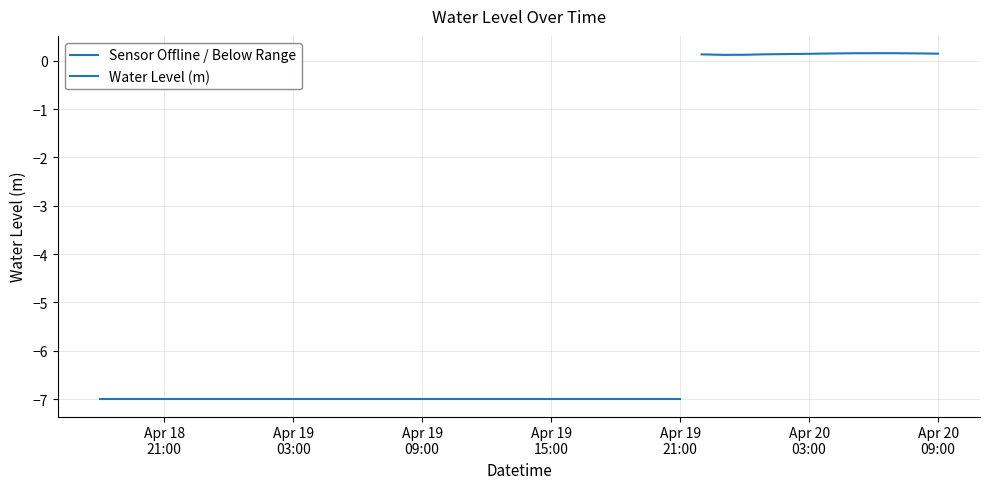

Read the value at 2023-04-19 09:00:00.

-7.0